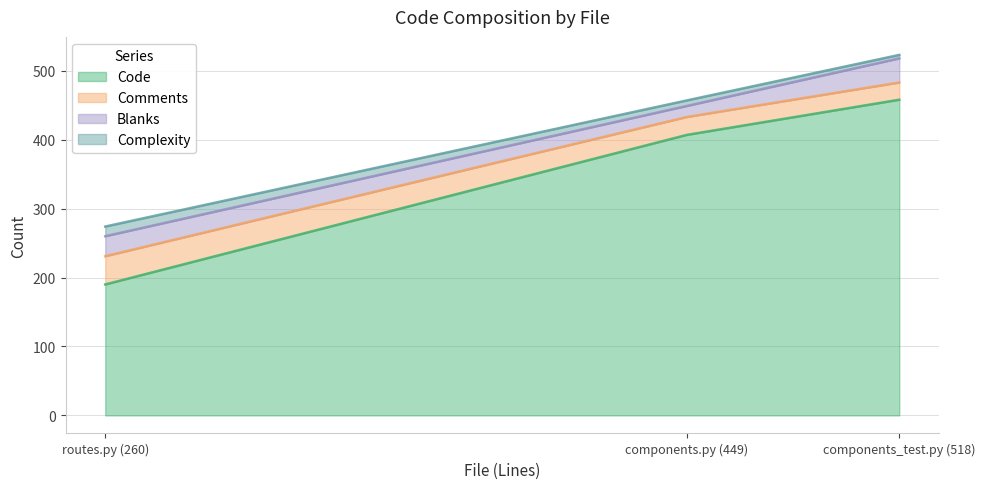

Does the chart have visible grid lines?

Yes